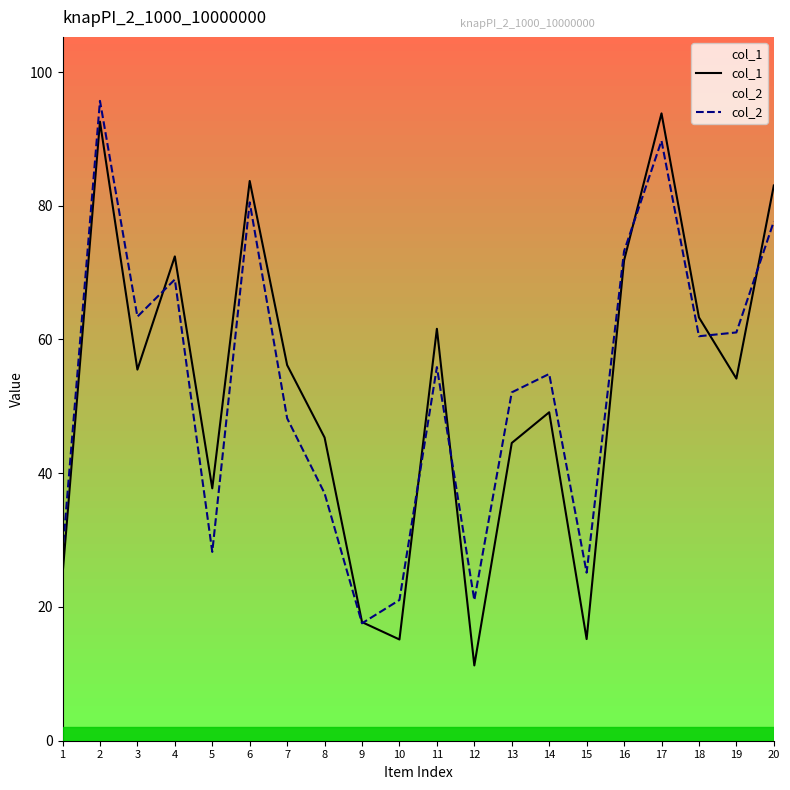

How many lines are shown in the chart?

2